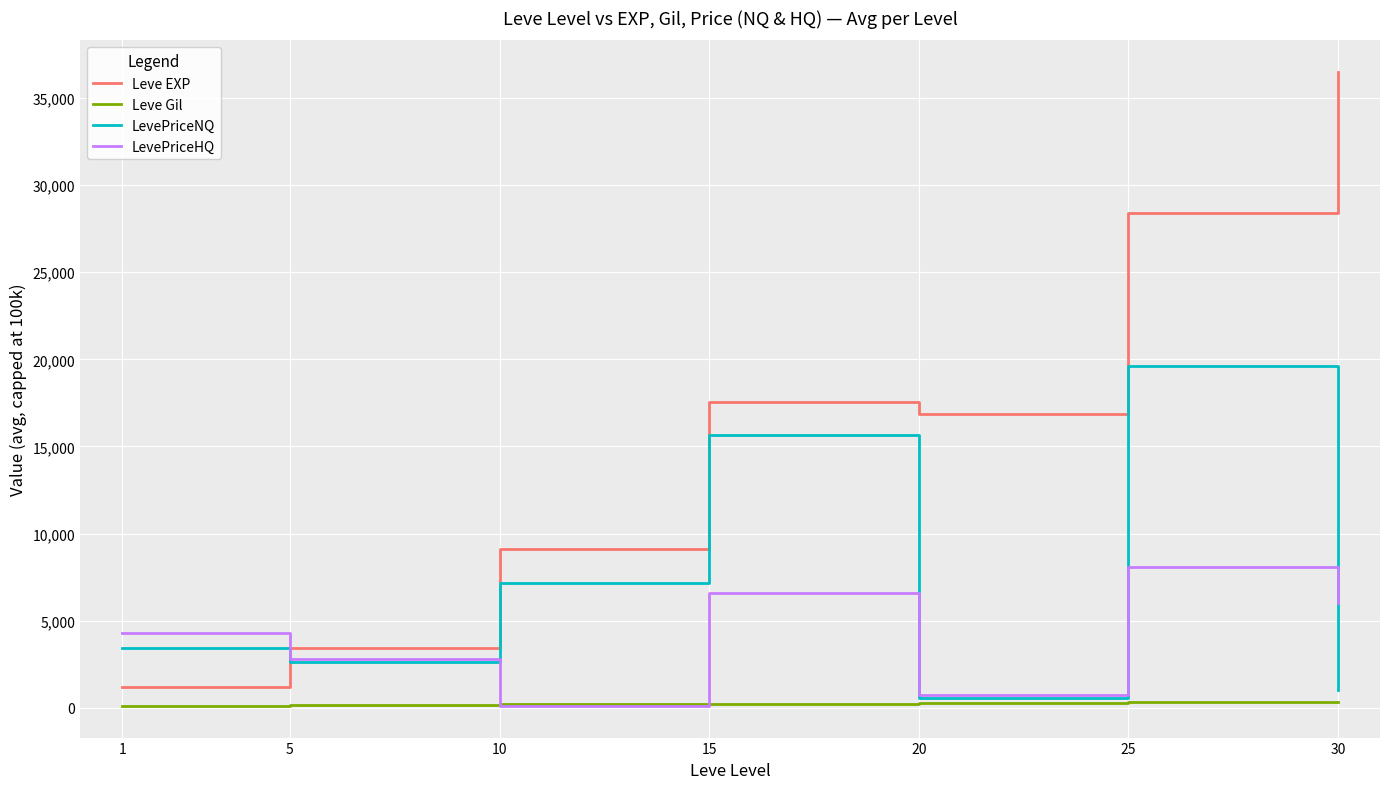

How many times do Leve Gil and LevePriceHQ cross each other?

2